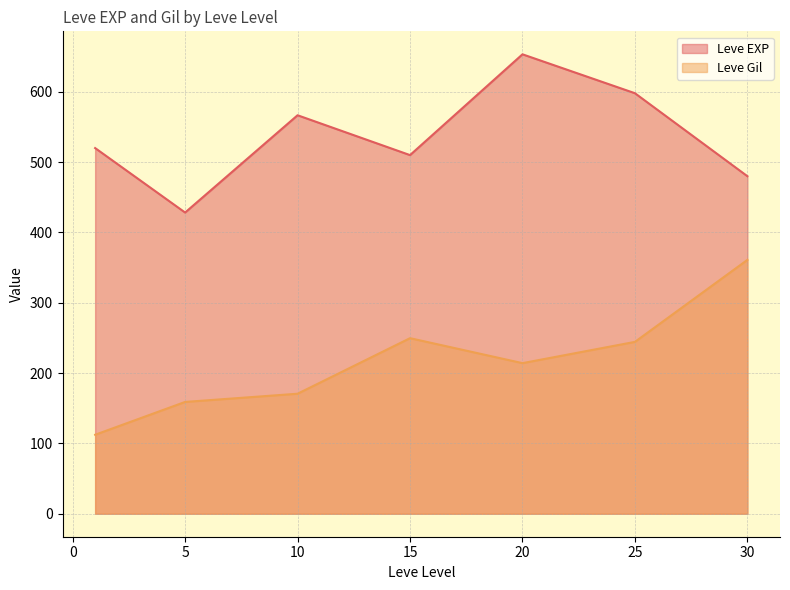

Which series has the widest spread of values?

Leve Gil